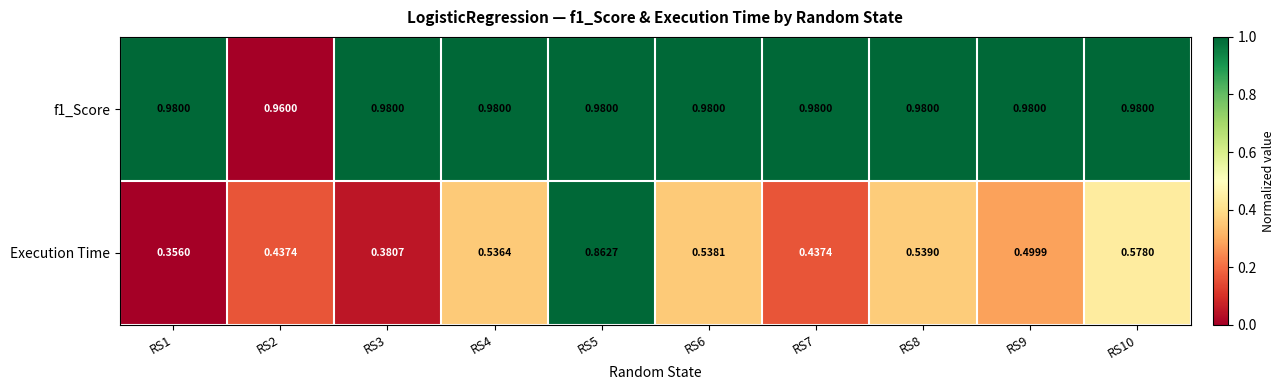

Which series has the widest spread of values?

Execution Time